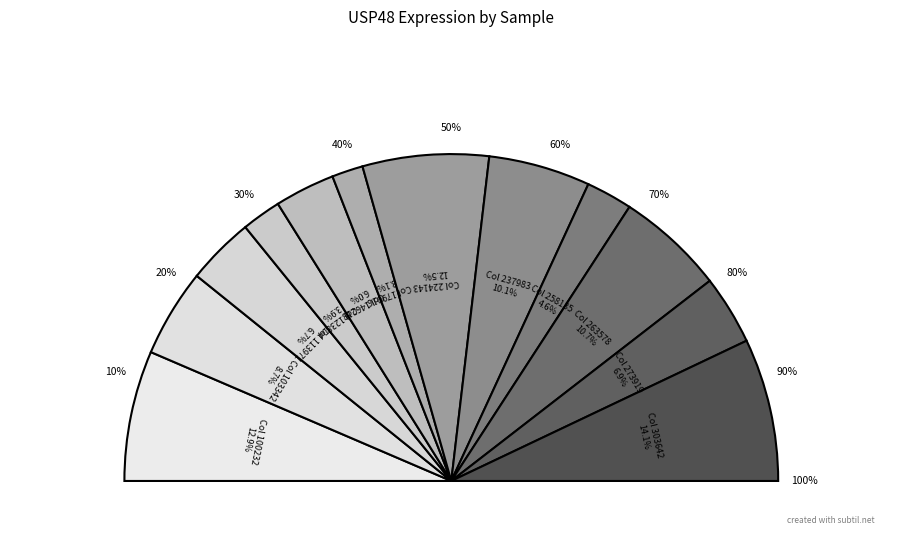

The 113971 slice represents 21% of the pie. True or false?

False